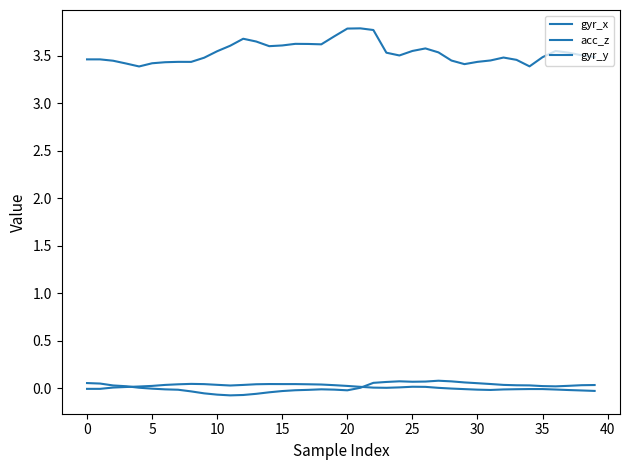

How many lines are shown in the chart?

3